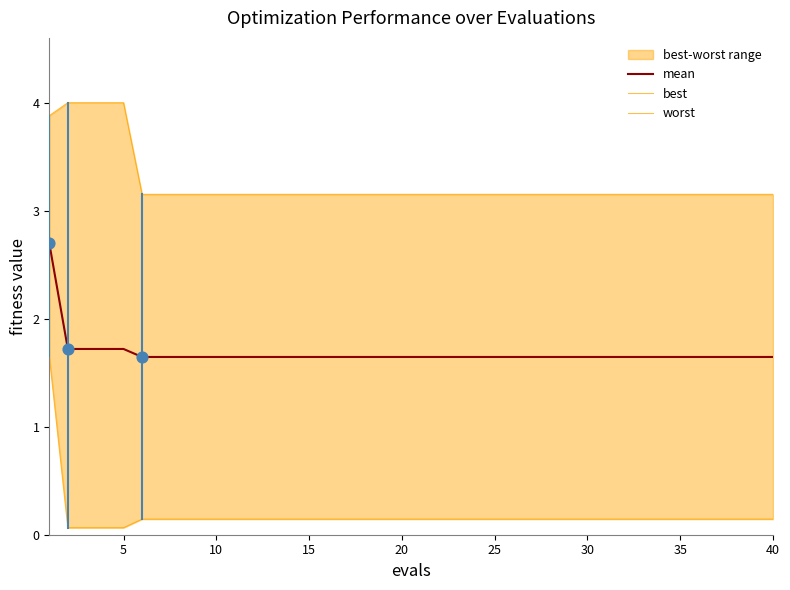

What are all the series names shown in the legend?

mean, best, worst